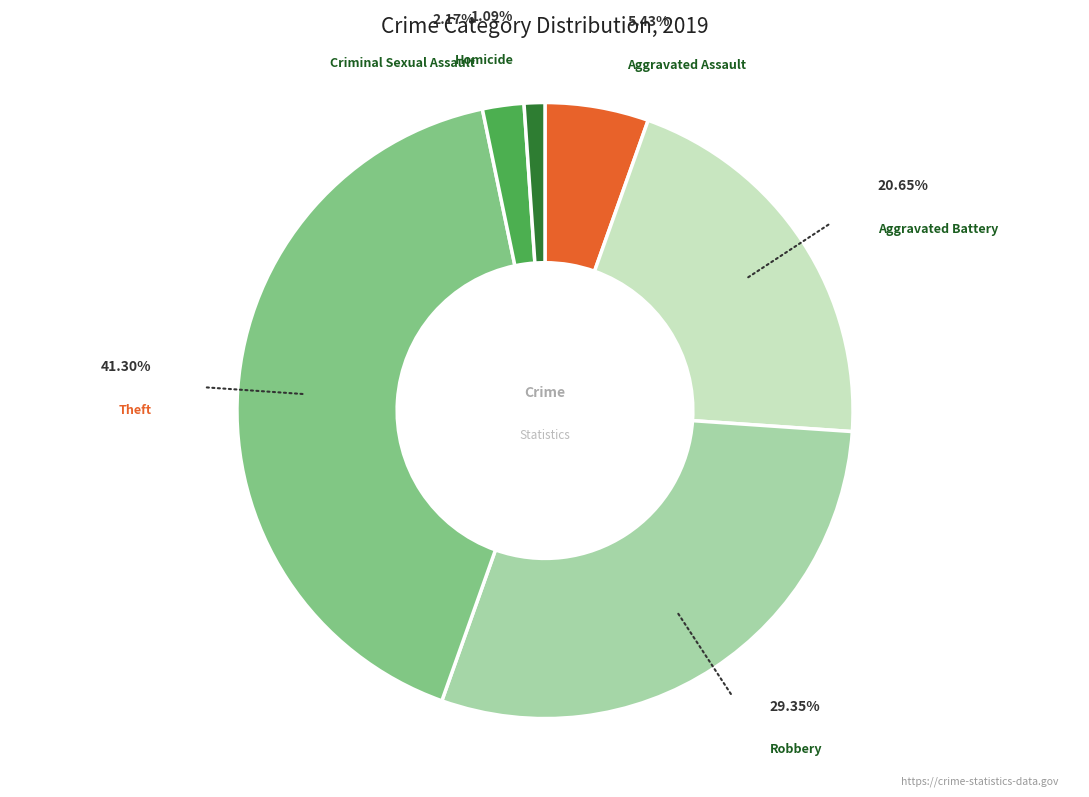

Is Theft the majority of the pie?

No